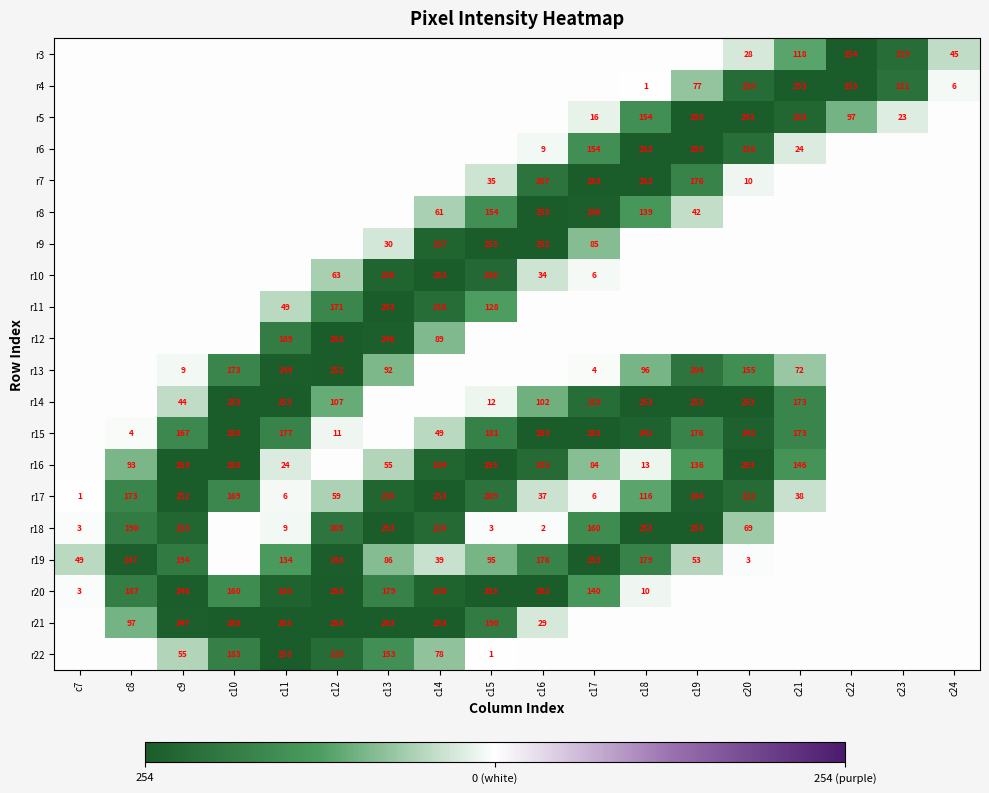

How many distinct data groups are displayed?

20